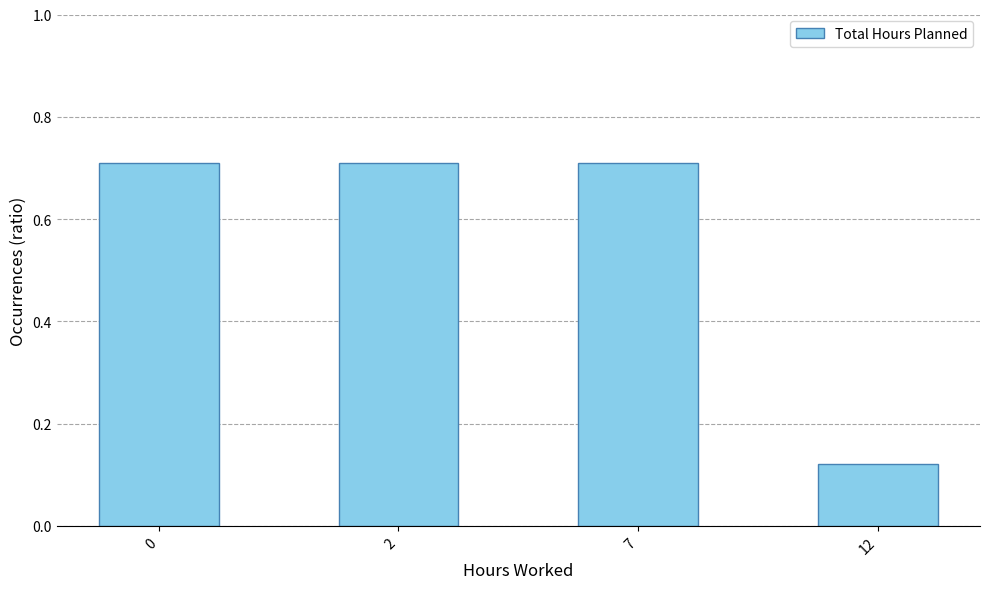

The value at 2 is 0.2. True or false?

False